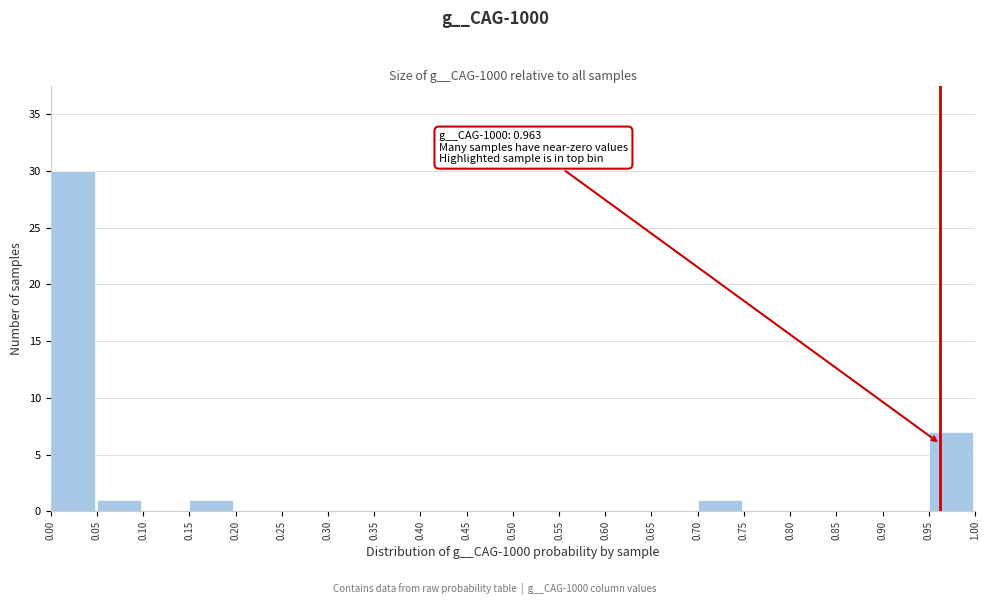

Which range on the x-axis has the tallest bar?

0.00 to 0.05